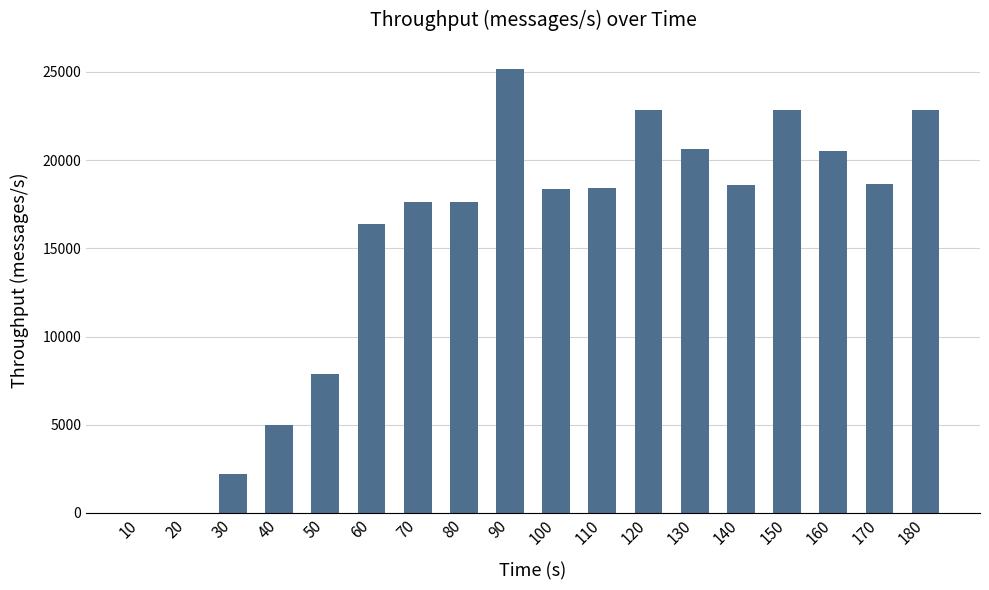

True or false: the data shows 1103 at 30.

False